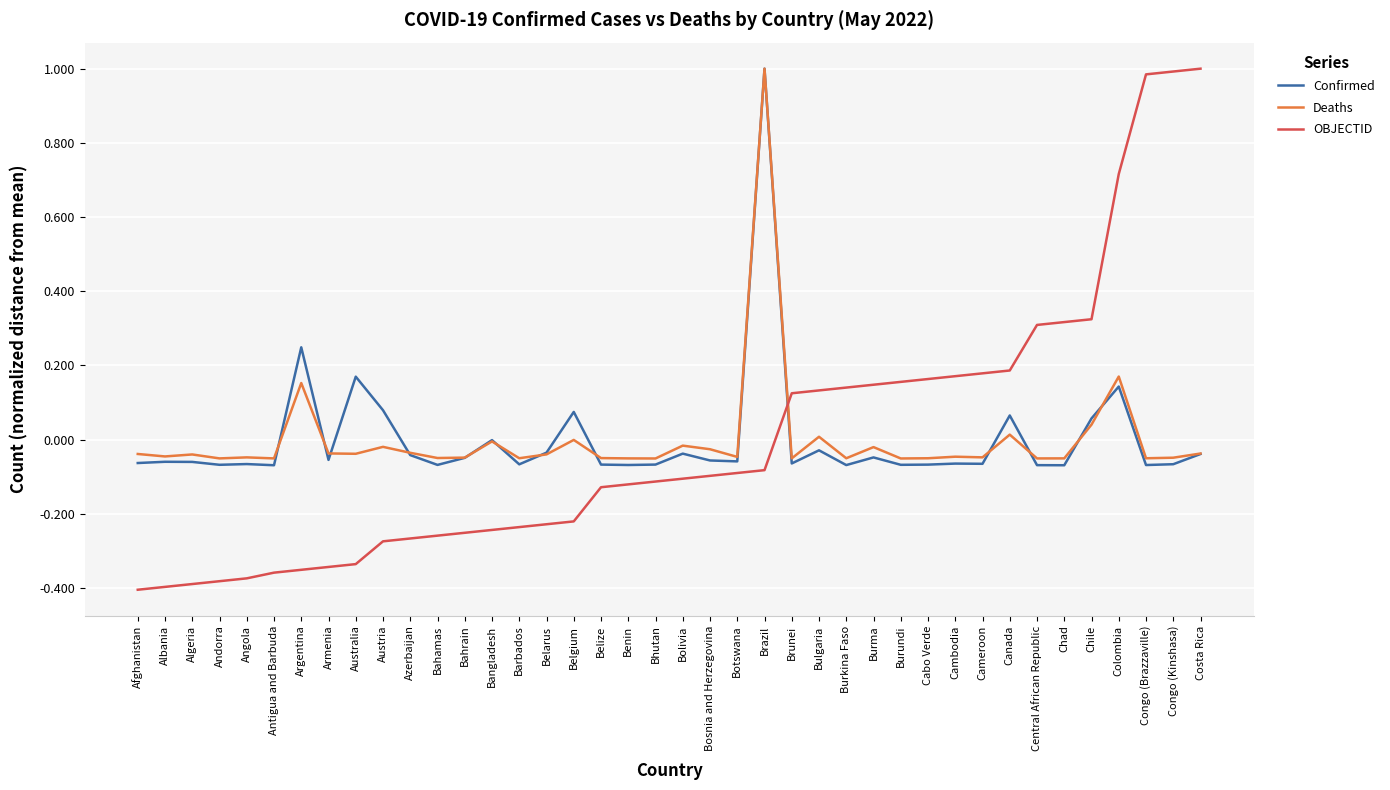

How many series are shown in this chart?

3